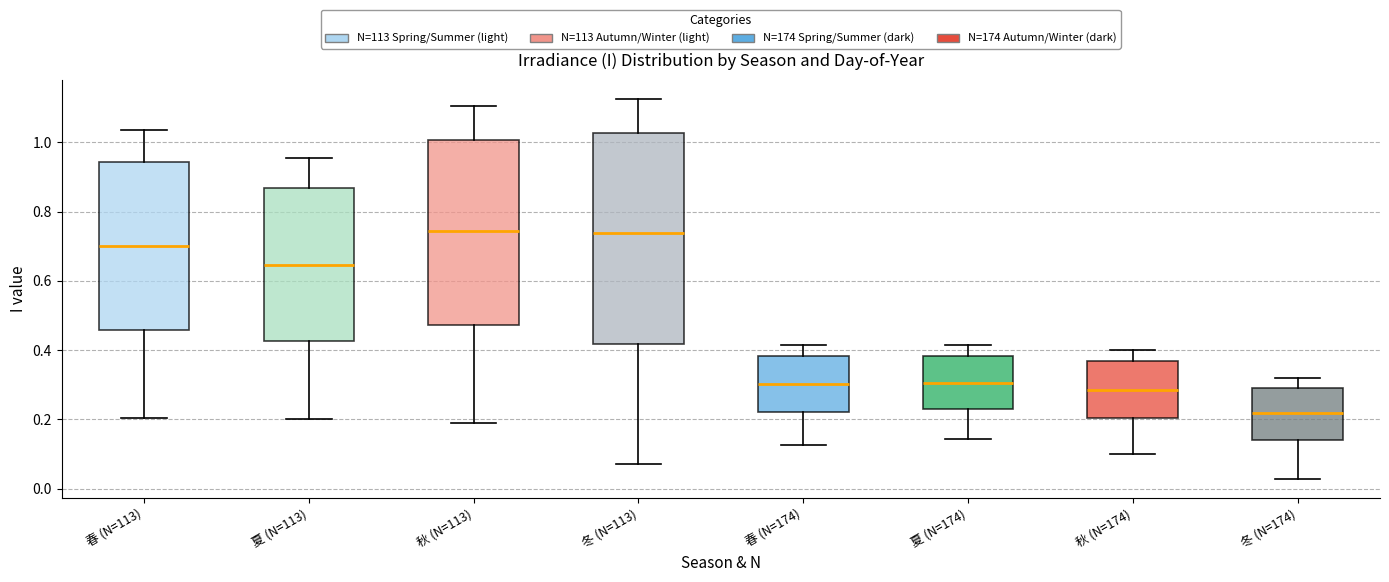

Where does the lower whisker of the box for 秋 (N=174) end on the y-axis? The values are not printed on the chart, so give them approximately, as read against the axis.

0.10